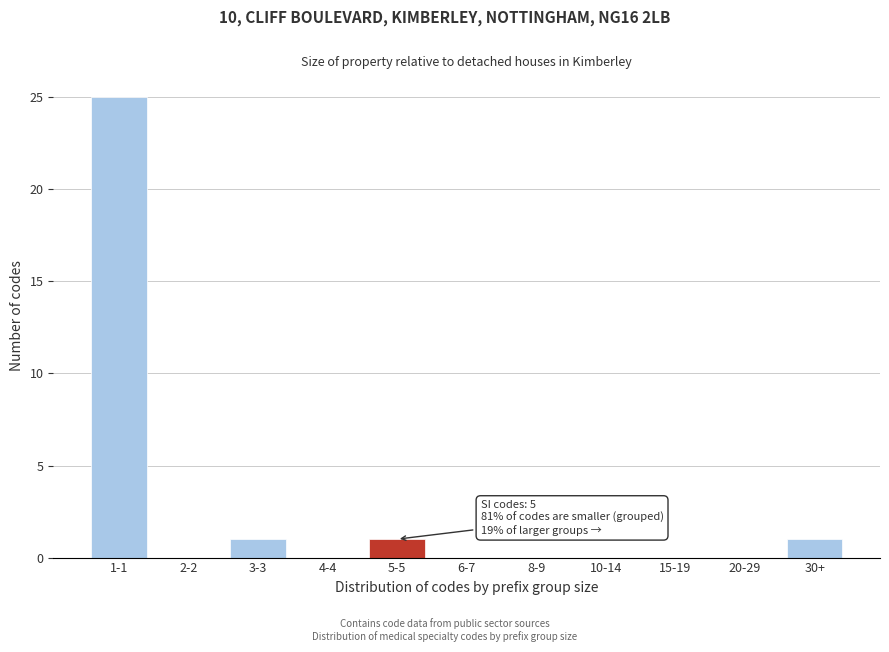

Reading left to right, extract all data points from this chart.

1-1=25	2-2=0	3-3=1	4-4=0	5-5=1	6-7=0	8-9=0	10-14=0	15-19=0	20-29=0	30+=1